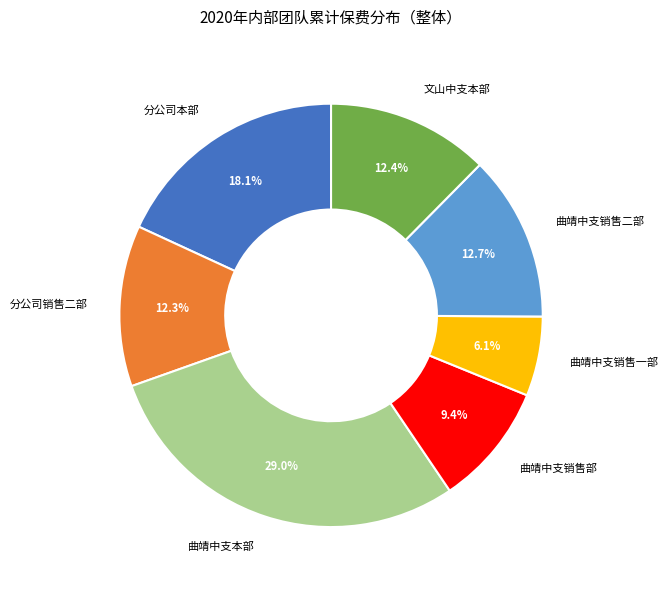

Does any single category account for the majority?

No